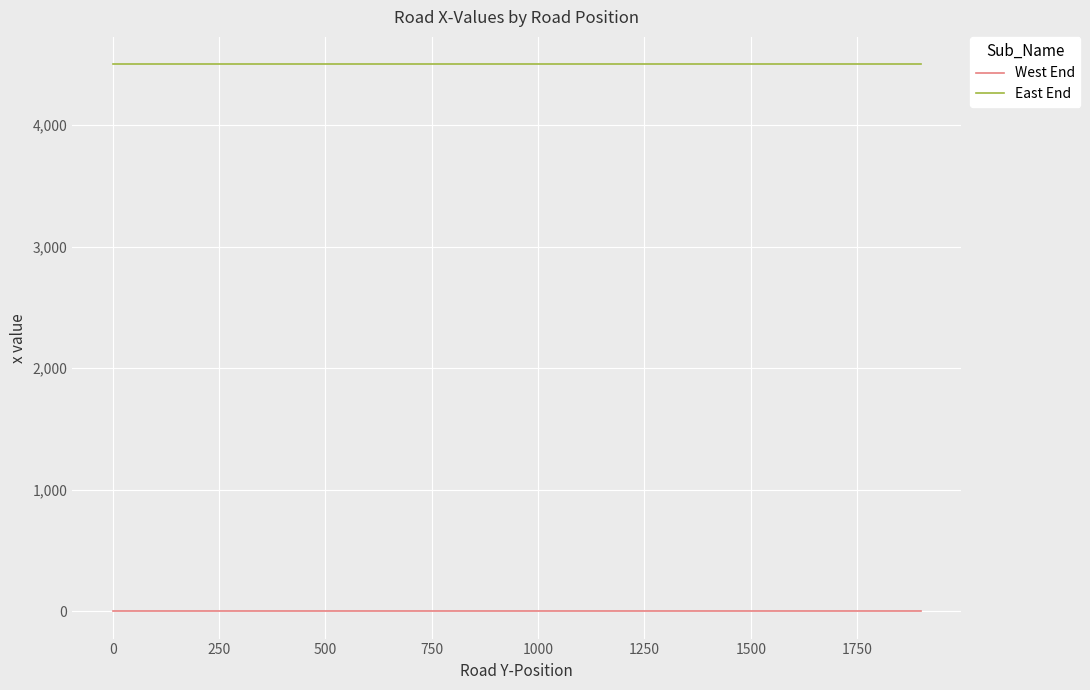

Rank the series by their maximum value, from lowest to highest.

West End, East End